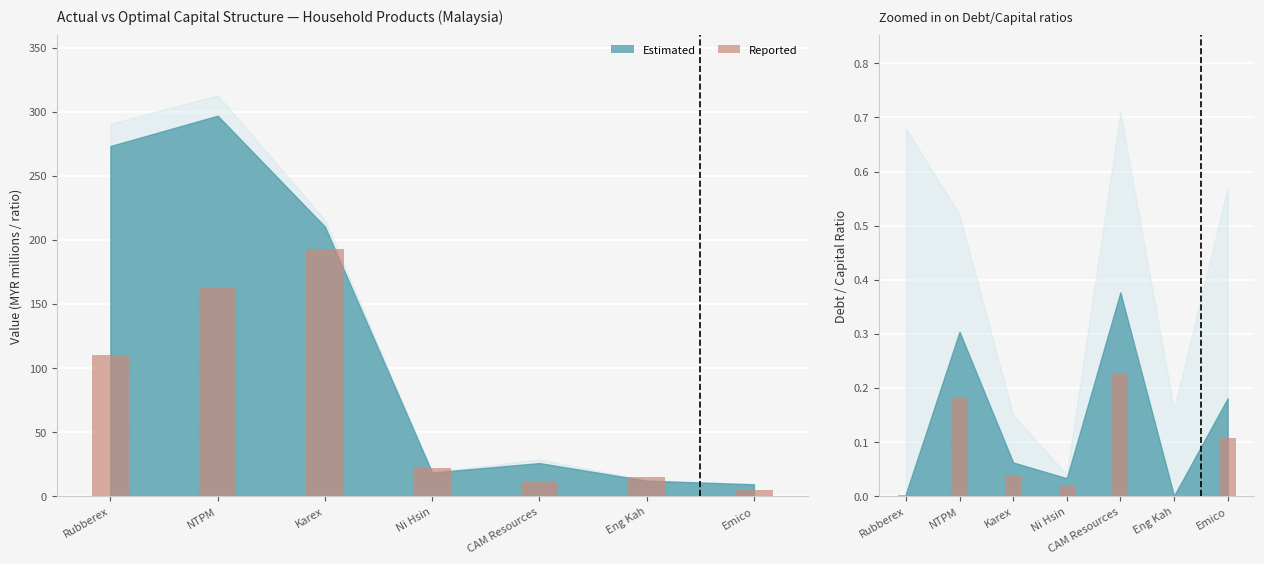

At which label is Reported (subset) closest to 0?

Eng Kah